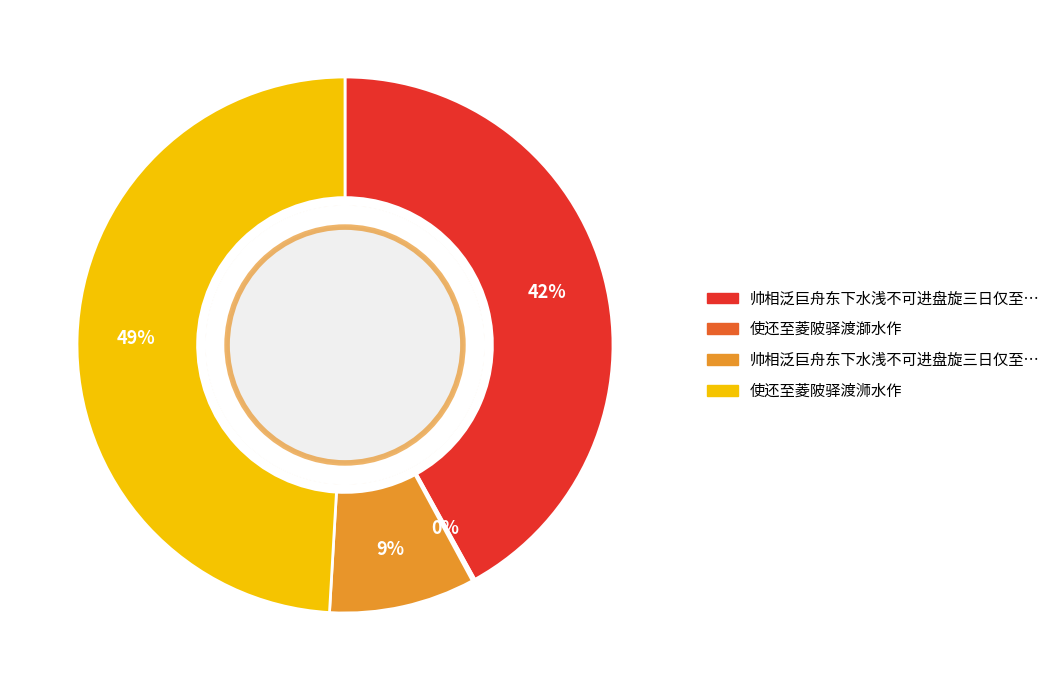

To the nearest percent, what is the difference between the largest and smallest slice percentages?

49%